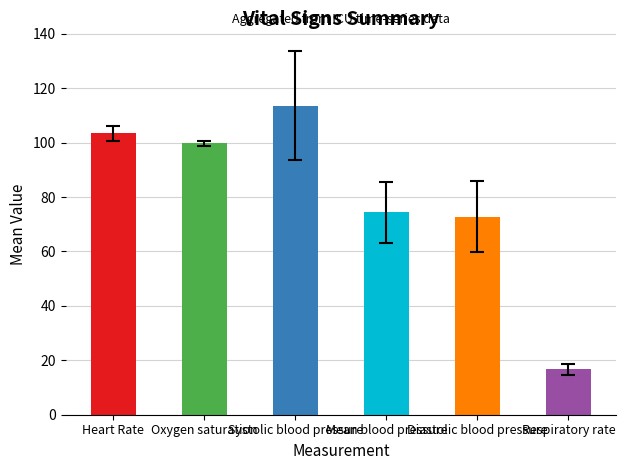

What is the label of the 1st bar from the right?

Respiratory rate